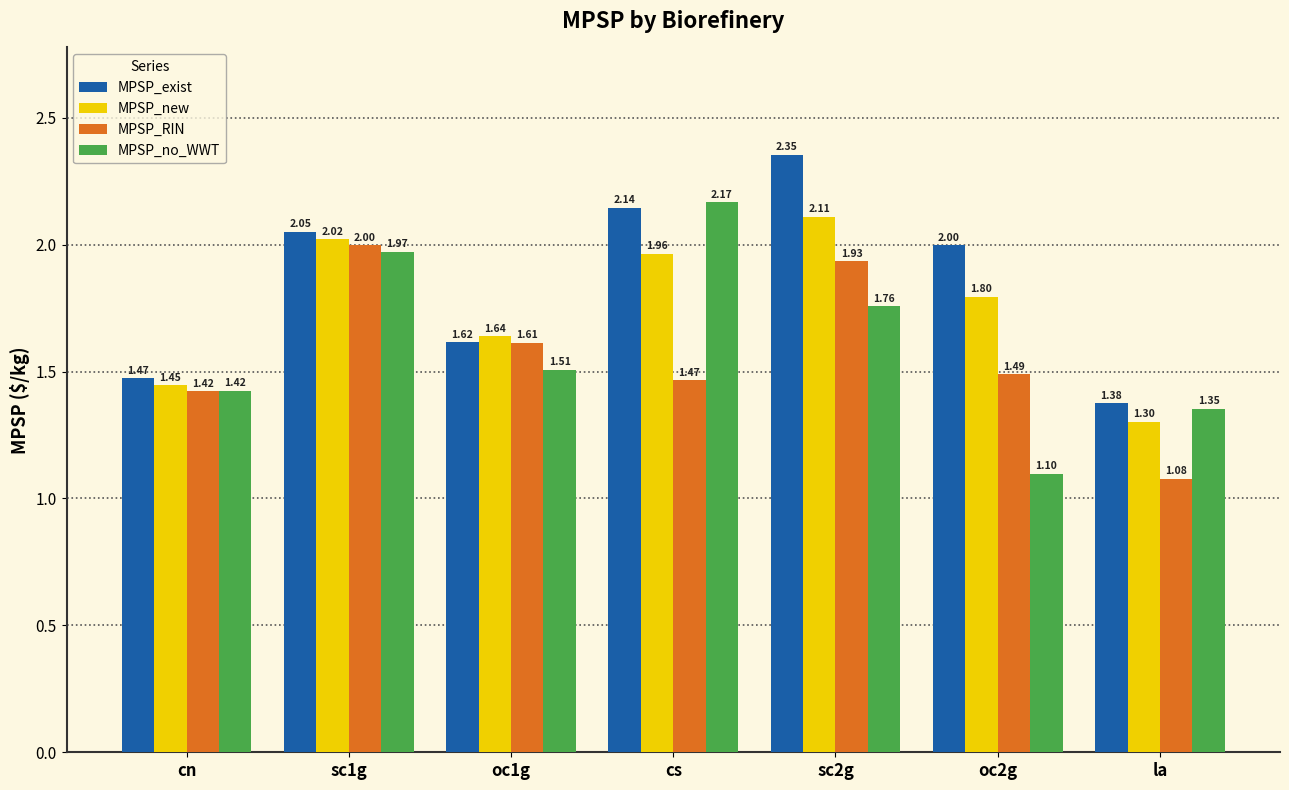

How many distinct data groups are displayed?

4